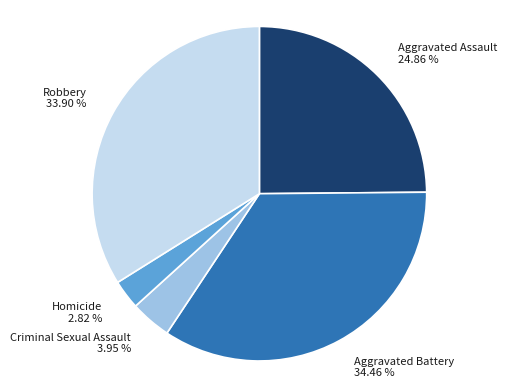

How many slices are in this pie chart?

5